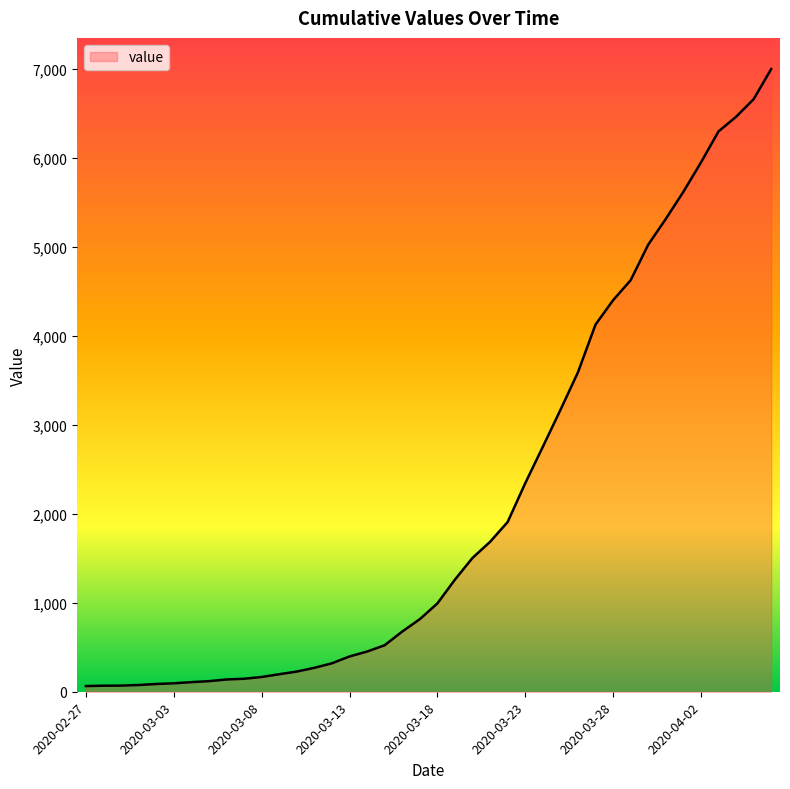

What is the maximum value shown in the chart?

7003